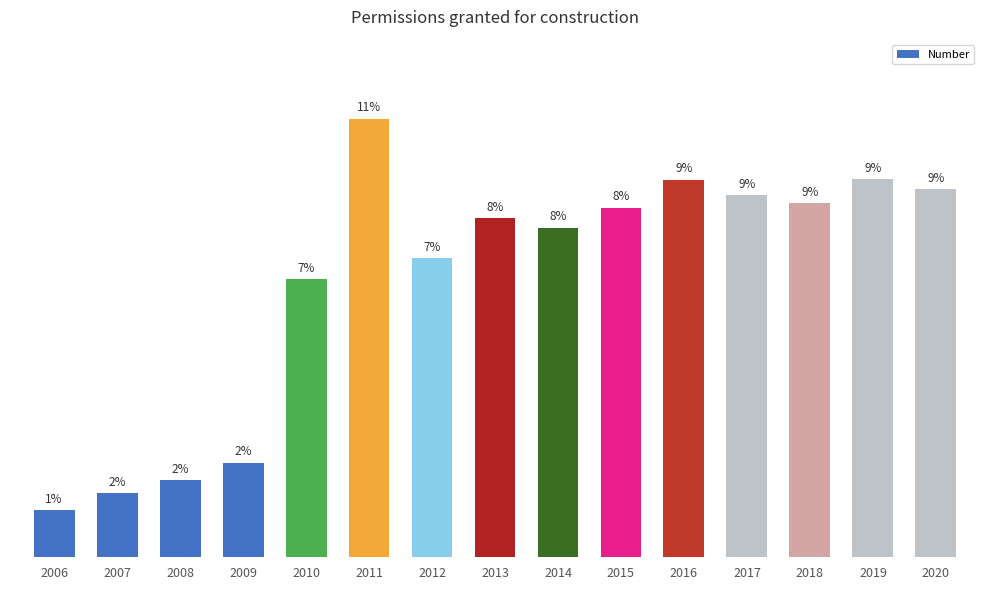

At which category does the chart reach its peak across all series?

2011